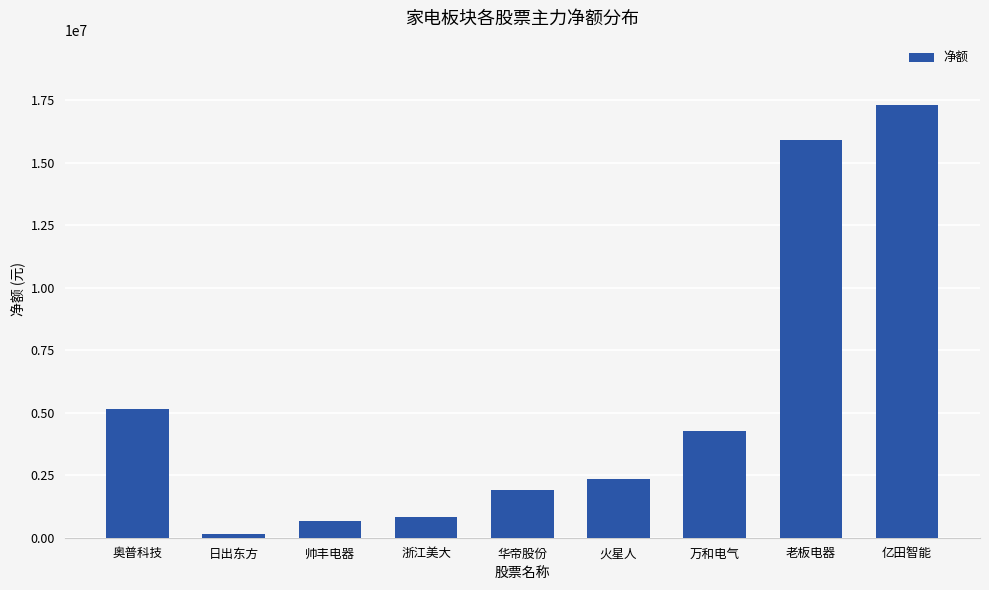

Does the chart contain any negative values?

No